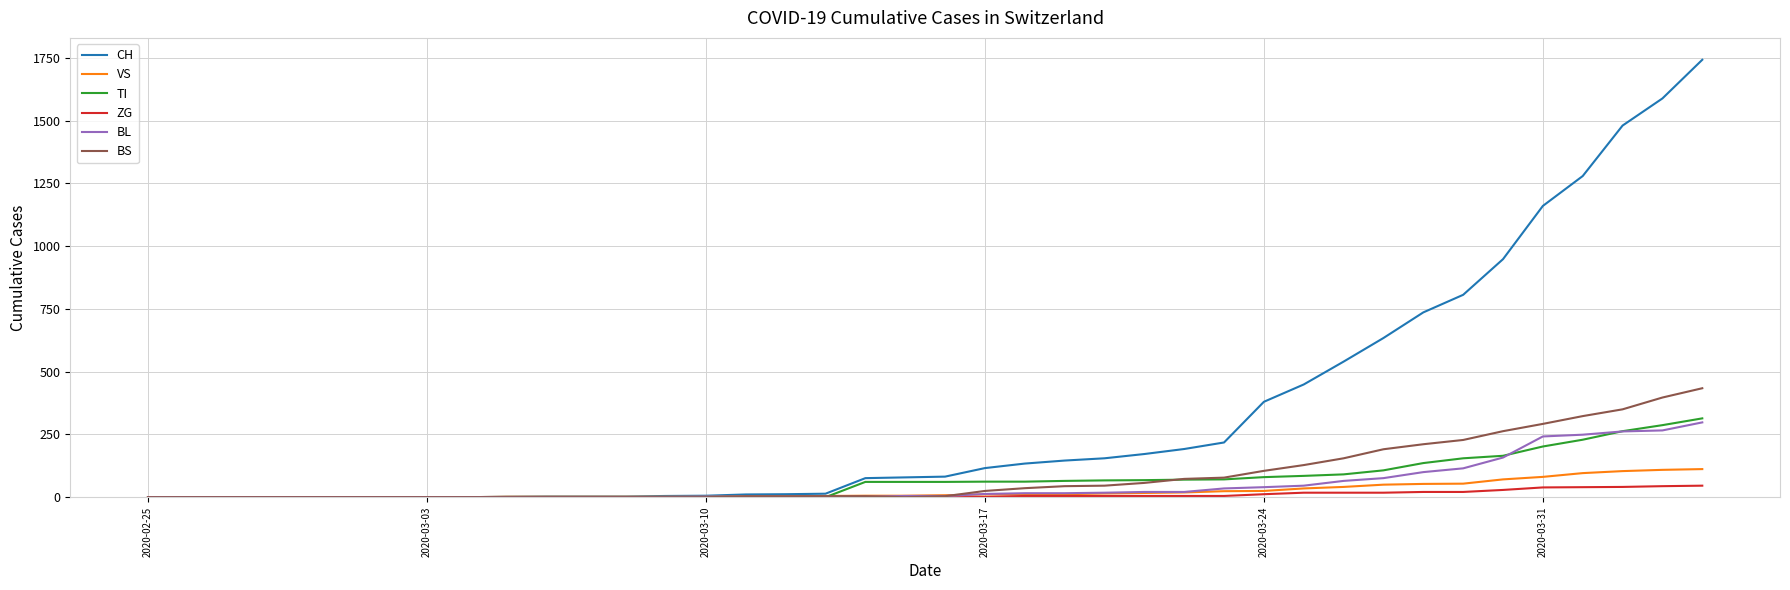

What is the highest value of the BS series?

434